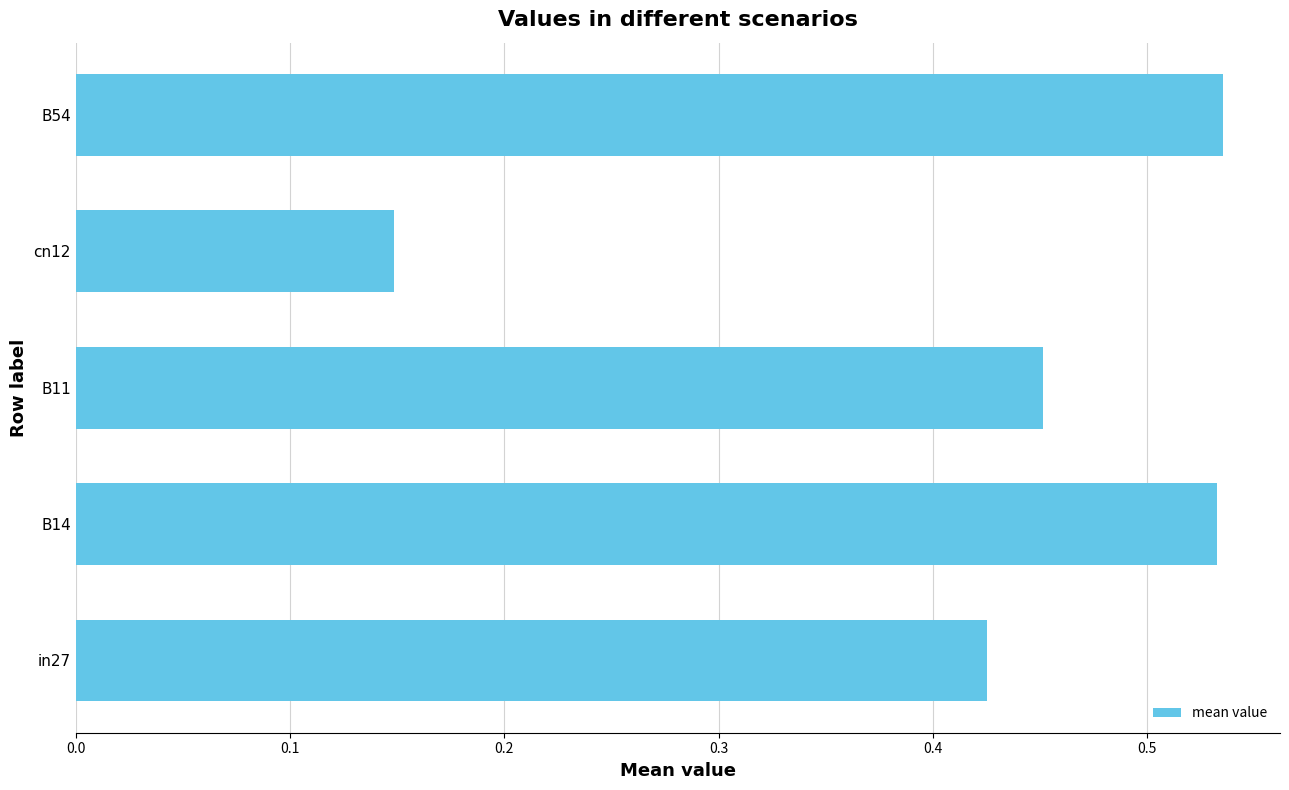

The chart shows a value of 0.6 at B11. True or false?

False